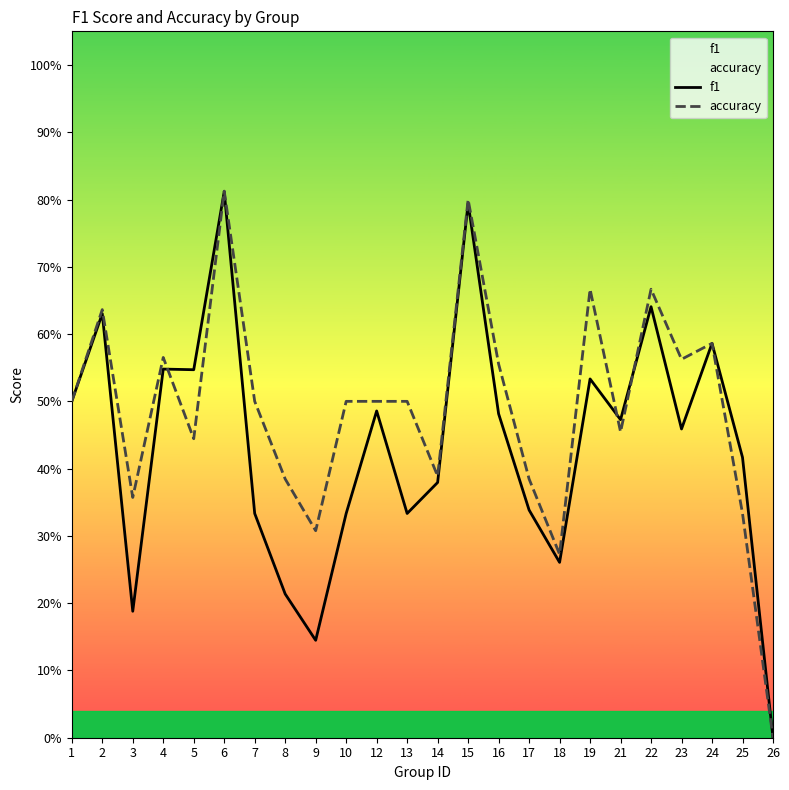

What is the value of the accuracy point at the 9th from the left?

0.3